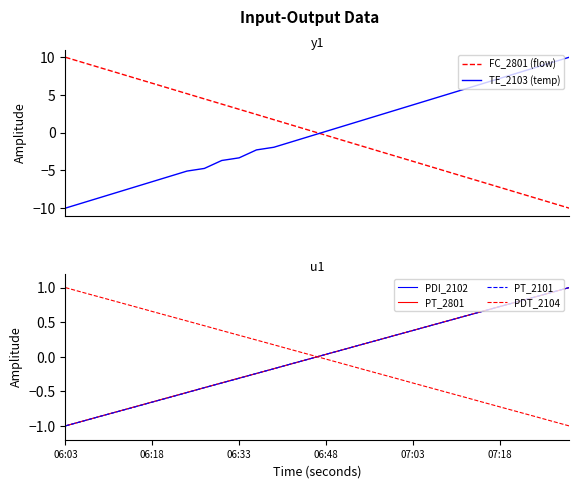

Count the number of categories in the chart.

30